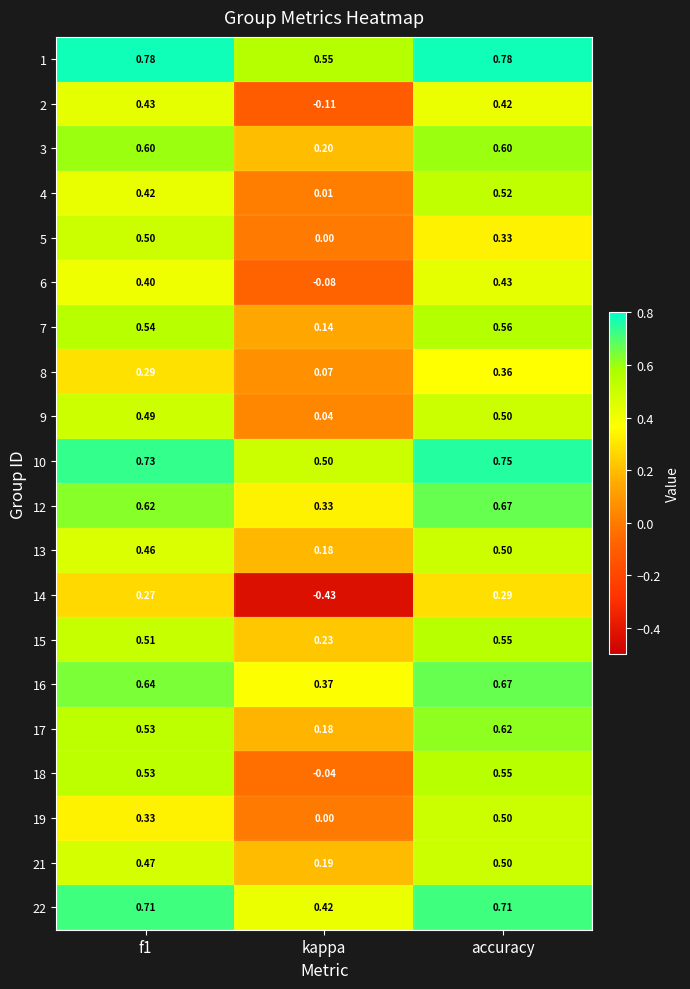

Which category has the lowest value across all series?

kappa